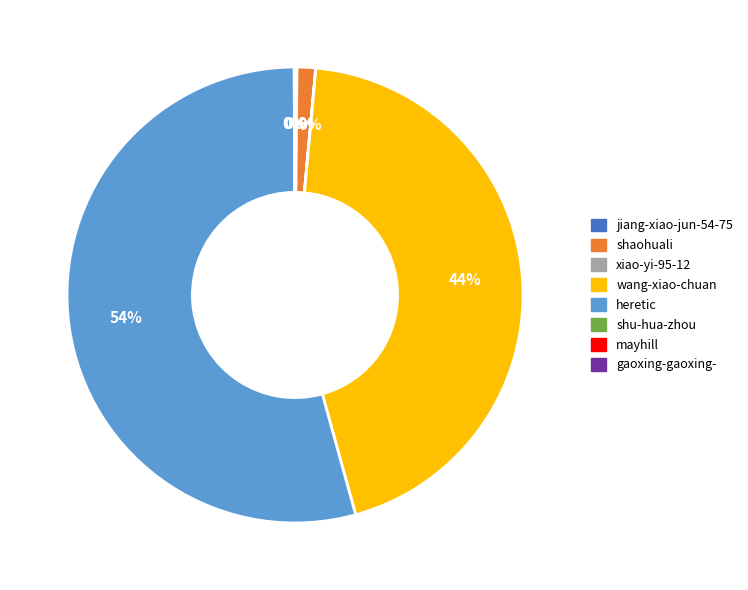

Which category has the biggest portion of the pie?

heretic